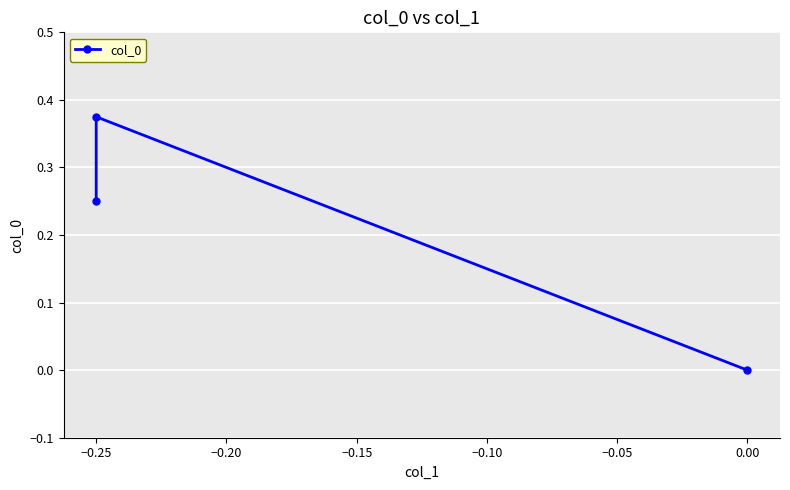

What is the value of the 2nd point from the left?

0.4